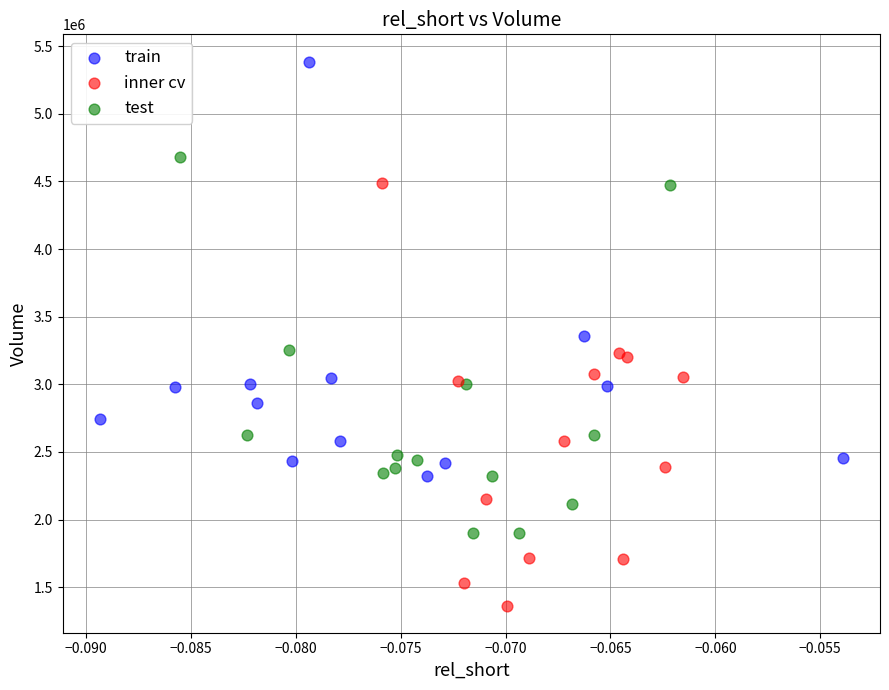

What are all the series names shown in the legend?

train, inner cv, test